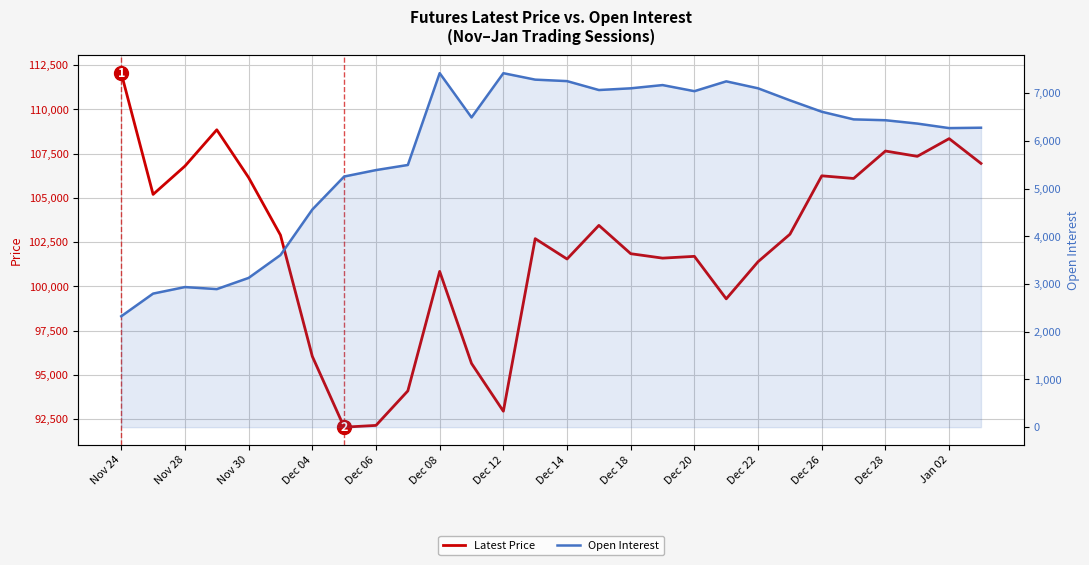

Is it true that Latest Price equals 106950 at 27?

True